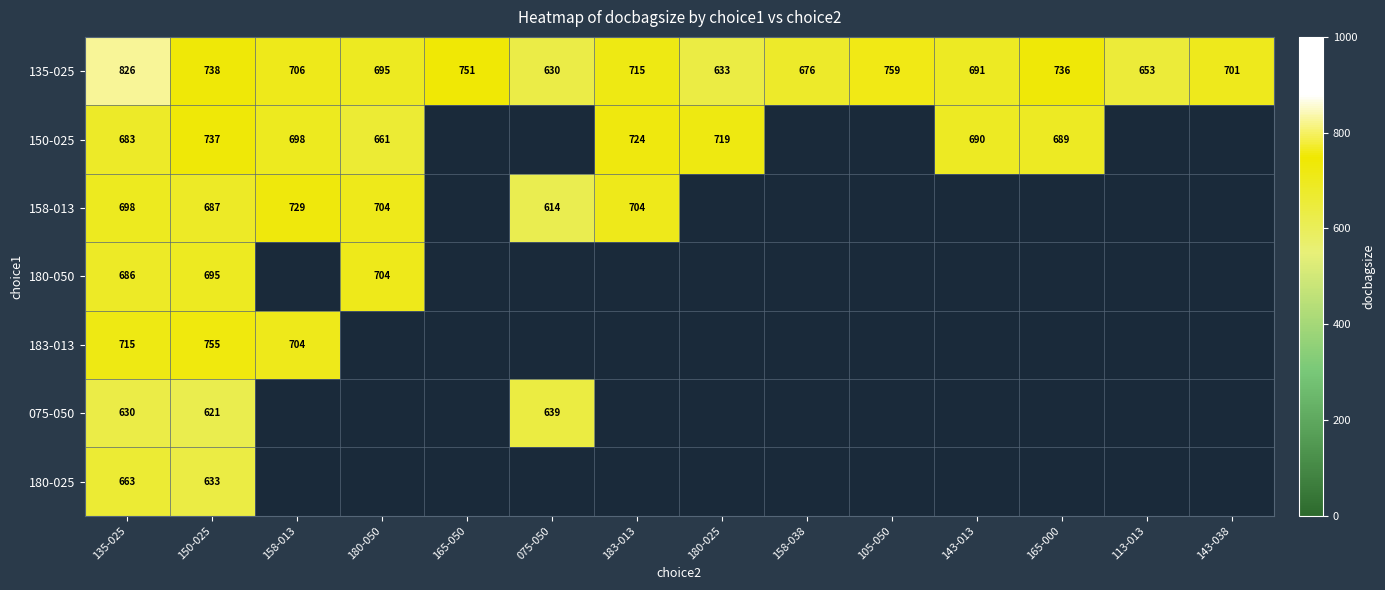

Is it true that 135-025 equals 448 at 183-013?

False